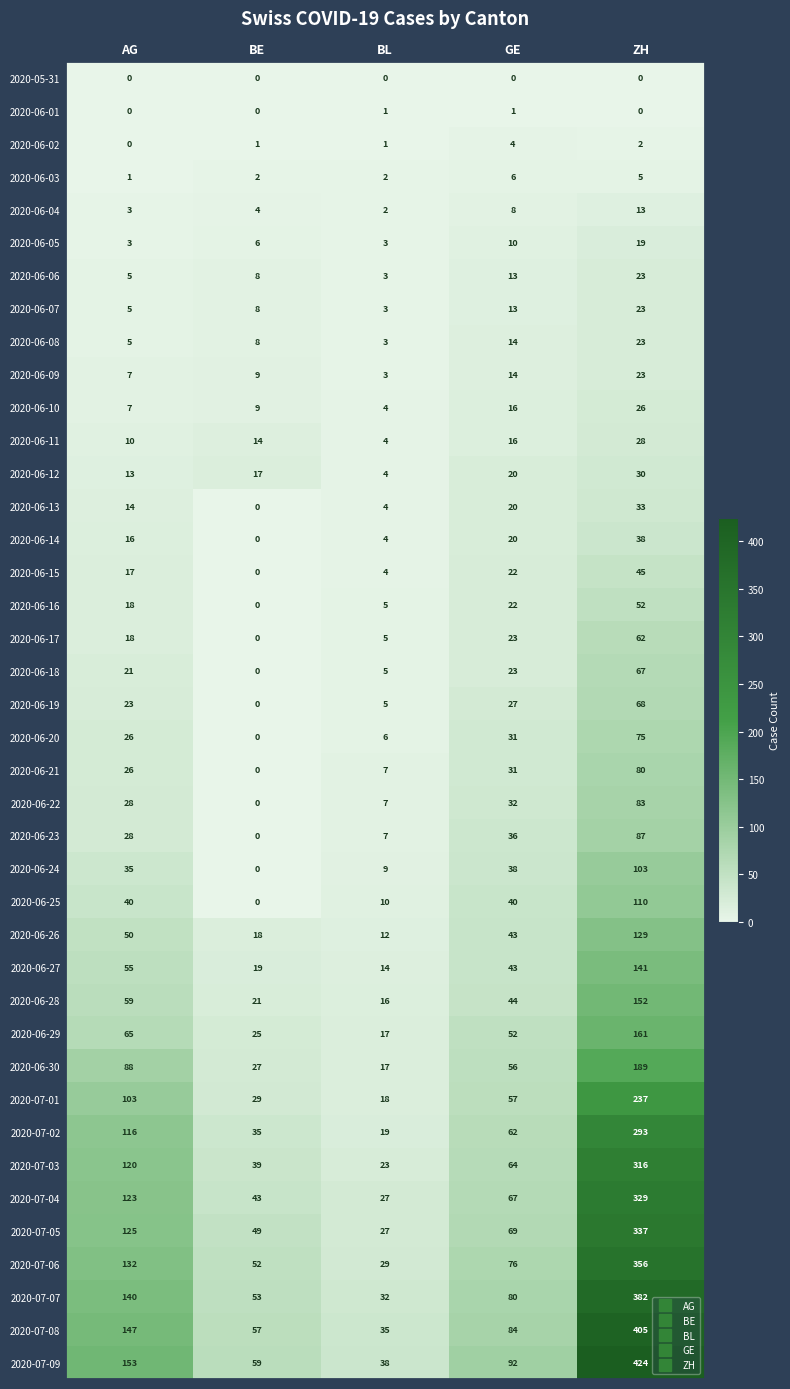

What is the difference between the 2020-07-08 values at BL and GE?

49